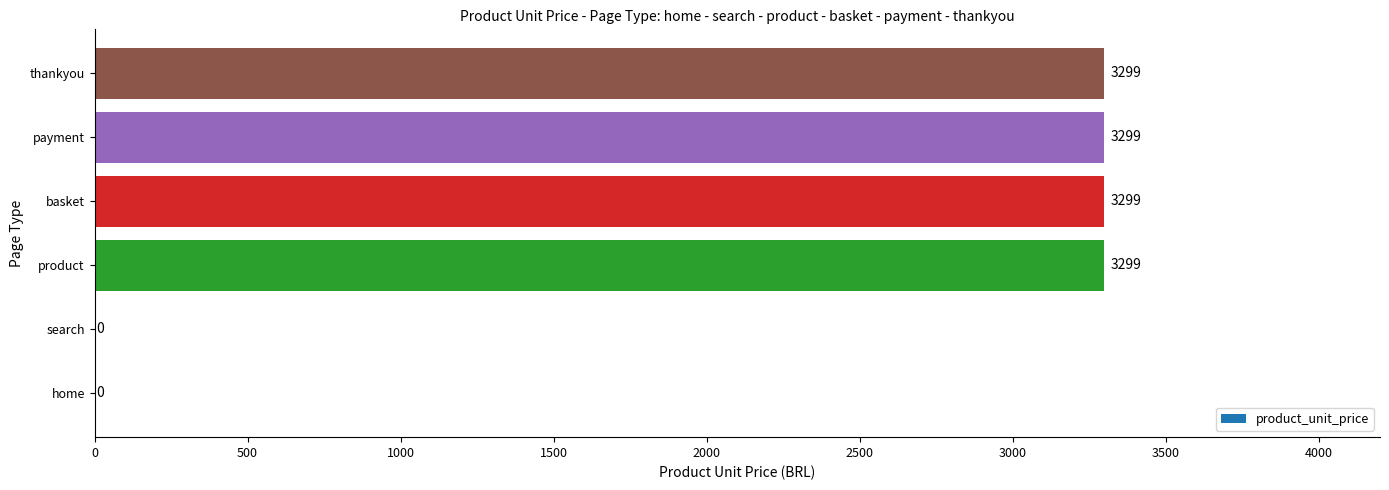

What is the sum of the values at payment and home?

3299